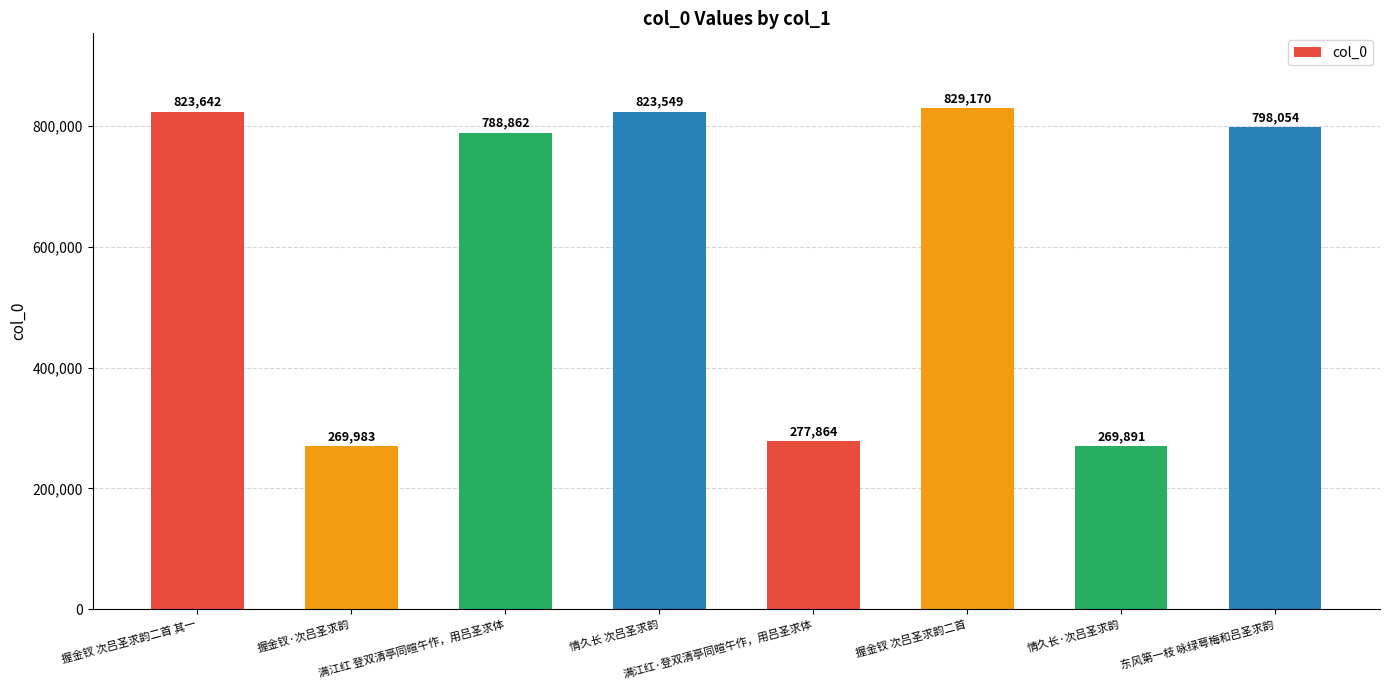

Reading left to right, extract all data points from this chart.

823642	269983	788862	823549	277864	829170	269891	798054